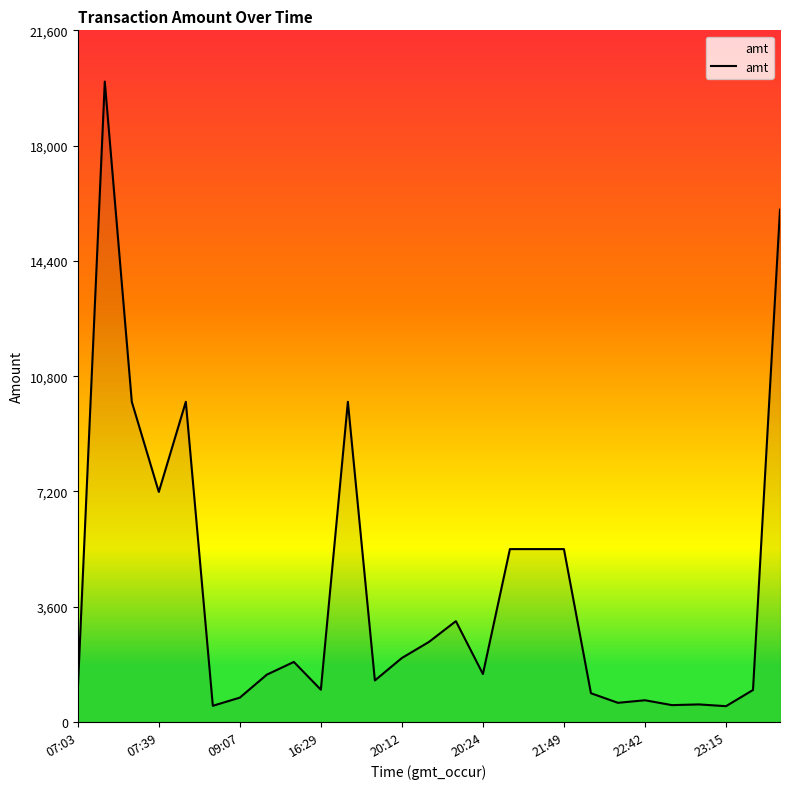

How many values are below 1500?

13